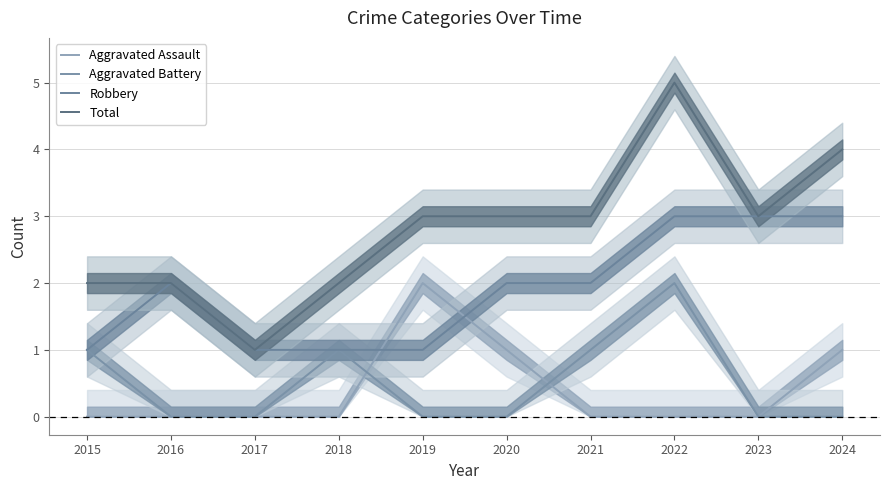

At how many categories does at least one series exceed 4?

1